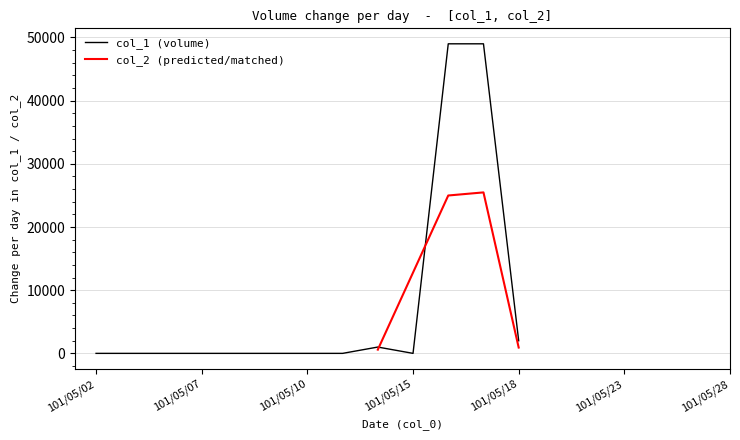

Rank the categories by col_1 value from highest to lowest.

101/05/16, 101/05/17, 101/05/18, 101/05/14, 101/05/02, 101/05/03, 101/05/04, 101/05/07, 101/05/08, 101/05/09, 101/05/10, 101/05/11, 101/05/15, 101/05/21, 101/05/22, 101/05/23, 101/05/24, 101/05/25, 101/05/28, 101/05/29